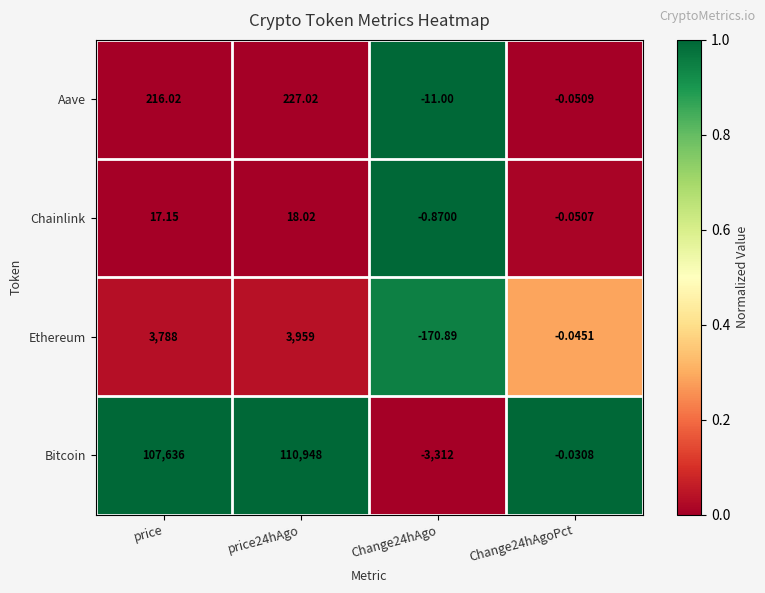

At which label does Aave first exceed 216?

price